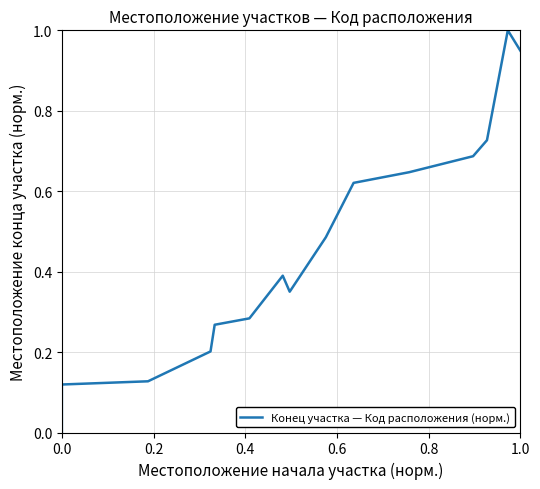

How many interior local valleys (lower than both neighbors) does the data have?

1